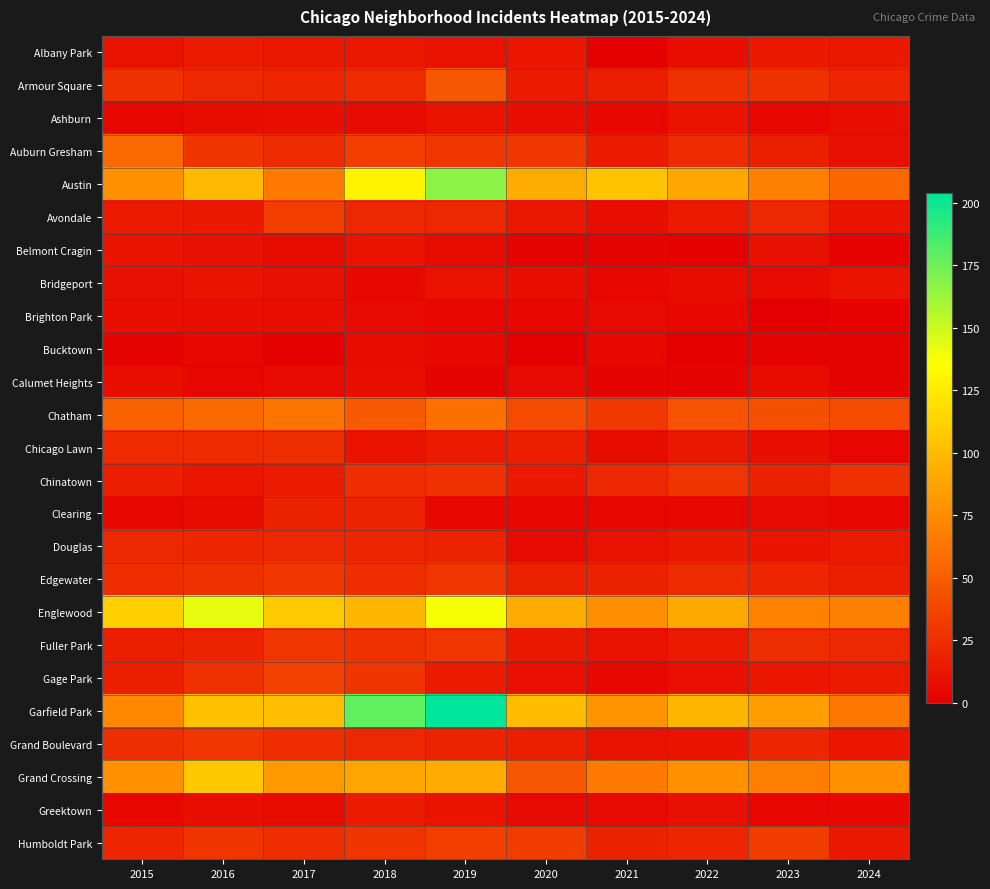

Rank the series by their maximum value, from highest to lowest.

Garfield Park, Austin, Englewood, Grand Crossing, Chatham, Auburn Gresham, Armour Square, Gage Park, Humboldt Park, Avondale, Edgewater, Fuller Park, Grand Boulevard, Chinatown, Chicago Lawn, Douglas, Clearing, Albany Park, Greektown, Ashburn, Belmont Cragin, Bridgeport, Brighton Park, Calumet Heights, Bucktown